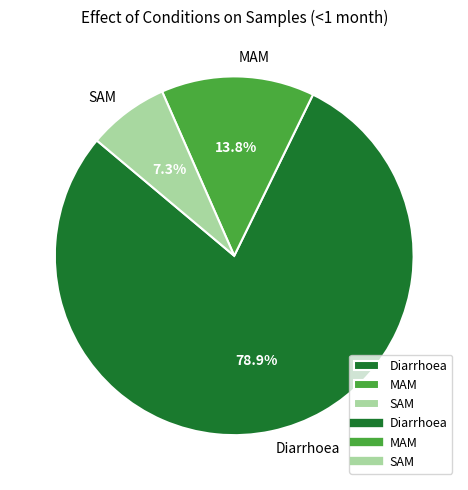

What percentage is NOT represented by Diarrhoea?

21.1%